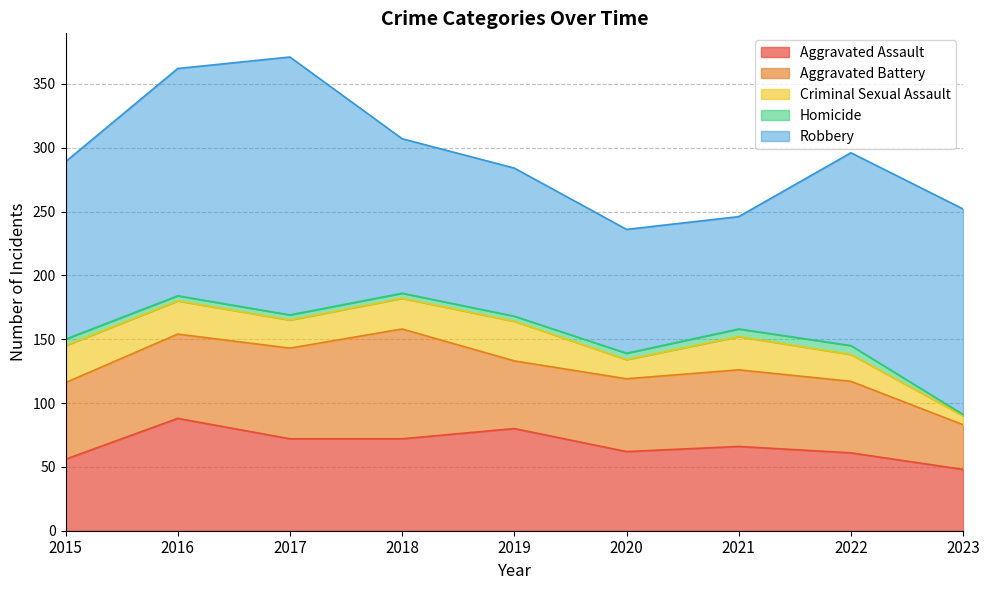

How many lines are shown in the chart?

5